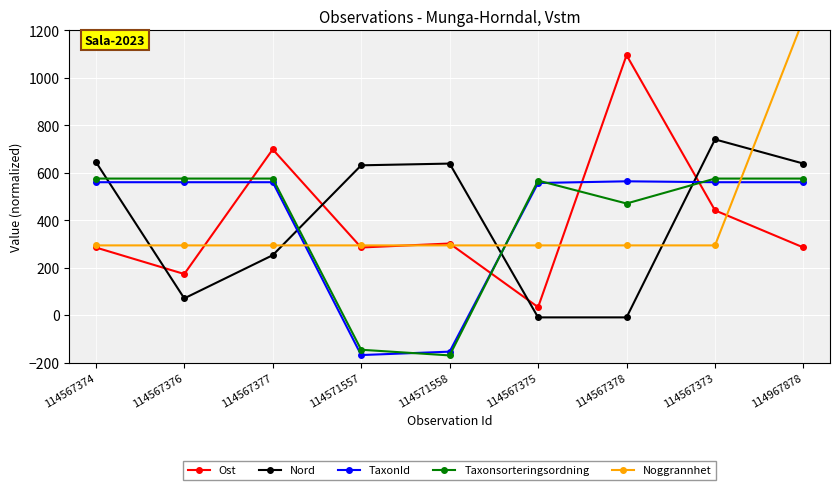

Which label corresponds to the largest value in the chart?

114967878